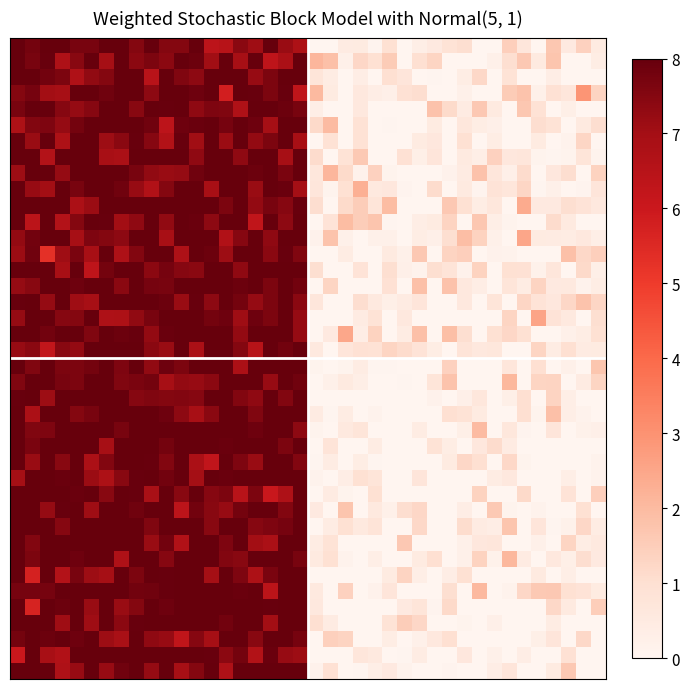

Reading left to right, what are all the values shown in this chart?

row_0: 8.0	7.8	8.0	8.0	7.7	7.7	8.0	8.0	7.5	8.0	7.5	7.5	8.0	6.4	6.5	7.4	7.1	8.0	7.2	6.8	0.0	0.0	0.4	0.5	0.1	0.9	0.0	0.3	0.5	0.9	1.0	0.0	0.0	1.5	0.7	0.0	1.7	0.5	1.4	0.5
row_1: 8.0	7.7	7.9	6.7	7.5	8.0	7.0	8.0	7.4	7.7	7.4	8.0	7.9	7.0	8.0	6.9	8.0	6.3	6.8	8.0	2.1	1.8	0.2	1.2	1.0	1.5	0.0	1.0	1.3	0.0	0.0	0.0	0.2	1.0	1.6	0.5	1.7	0.0	0.0	0.4
row_2: 8.0	8.0	7.8	7.6	6.7	7.3	7.5	8.0	8.0	6.5	8.0	7.6	7.3	8.0	8.0	8.0	7.2	7.6	8.0	8.0	0.8	0.4	0.0	0.4	0.0	1.0	0.7	0.0	0.0	0.0	0.4	1.2	0.0	0.8	0.0	0.0	0.4	0.0	0.0	0.0
row_3: 7.5	7.7	7.0	6.9	8.0	8.0	7.8	8.0	8.0	7.4	8.0	8.0	7.9	8.0	5.8	8.0	8.0	7.6	8.0	6.3	2.0	0.5	0.0	0.6	0.4	0.3	0.9	1.1	0.0	0.0	0.2	0.0	0.0	1.5	1.8	0.2	0.9	0.7	2.9	1.3
row_4: 7.7	8.0	8.0	7.5	7.2	7.5	8.0	8.0	7.5	8.0	8.0	8.0	7.3	7.6	7.6	6.7	8.0	8.0	7.9	7.7	0.3	0.0	0.0	0.6	0.0	0.0	0.0	0.0	1.8	1.2	0.4	1.6	0.5	0.0	1.7	0.9	0.0	0.3	0.0	0.0
row_5: 6.8	7.6	7.6	7.2	7.8	8.0	8.0	8.0	8.0	7.8	6.4	7.9	7.9	8.0	7.7	8.0	7.9	7.0	8.0	8.0	1.2	2.0	0.0	0.9	0.0	0.1	0.0	0.0	0.5	0.0	0.7	0.4	0.3	0.0	0.0	1.0	0.8	0.0	0.5	1.0
row_6: 8.0	7.2	8.0	6.8	8.0	8.0	7.1	7.4	8.0	7.5	6.6	7.9	7.0	8.0	7.2	8.0	7.3	7.6	8.0	6.9	0.0	0.9	0.0	0.9	0.0	0.0	0.0	0.5	0.7	0.0	1.0	0.0	0.4	0.0	0.0	0.5	0.0	0.1	1.3	0.0
row_7: 8.0	8.0	6.6	8.0	8.0	8.0	6.9	6.8	8.0	8.0	8.0	8.0	7.3	8.0	8.0	7.3	8.0	8.0	6.9	8.0	1.1	0.0	0.9	1.6	0.0	0.0	0.9	0.3	0.7	0.0	0.5	0.3	1.4	0.6	0.7	0.1	0.1	0.1	0.8	0.1
row_8: 7.1	8.0	8.0	7.2	8.0	8.0	8.0	8.0	7.7	7.3	7.2	7.2	7.8	8.0	8.0	8.0	7.9	8.0	7.7	8.0	0.7	2.1	1.1	0.2	1.4	0.1	0.0	0.0	0.0	0.2	0.5	1.8	0.7	0.3	1.1	0.0	0.6	1.1	0.0	1.4
row_9: 8.0	7.2	7.0	8.0	7.7	8.0	8.0	7.8	7.2	6.7	7.5	8.0	8.0	6.9	8.0	8.0	7.2	8.0	7.9	7.0	0.7	0.1	1.0	2.3	0.6	0.6	0.1	0.0	1.1	0.0	0.5	0.1	0.8	0.7	1.3	0.0	0.2	0.0	0.1	0.7
row_10: 8.0	8.0	8.0	8.0	6.8	7.1	8.0	8.0	8.0	8.0	8.0	8.0	8.0	8.0	7.6	8.0	7.3	7.7	7.5	8.0	1.1	0.0	1.1	1.5	0.8	1.9	0.0	0.0	0.0	1.6	1.0	0.4	0.7	0.0	2.4	0.5	0.5	1.0	0.8	0.6
row_11: 8.0	6.4	8.0	6.6	7.5	8.0	7.9	7.0	7.3	8.0	7.3	8.0	7.9	7.4	8.0	8.0	6.3	8.0	7.4	8.0	0.0	0.8	2.0	1.5	1.7	0.0	0.0	0.3	0.5	1.3	0.0	1.7	0.3	0.1	0.0	0.0	1.1	0.5	0.0	0.0
row_12: 7.3	7.8	8.0	8.0	6.9	7.6	7.5	7.4	8.0	8.0	6.9	8.0	8.0	8.0	6.7	7.5	8.0	7.3	8.0	8.0	0.2	1.8	0.2	0.0	0.2	0.2	0.0	0.4	0.3	1.0	1.9	1.3	0.2	0.0	2.5	0.5	0.5	0.4	0.6	0.3
row_13: 7.1	7.8	5.3	7.1	7.7	6.9	8.0	6.7	7.5	8.0	8.0	6.7	8.0	7.9	7.1	8.0	8.0	7.4	7.9	7.6	0.0	0.0	0.4	0.0	0.0	0.5	0.2	1.6	0.0	1.3	1.4	0.0	0.2	0.1	0.0	0.0	0.0	1.8	1.2	1.5
row_14: 8.0	8.0	8.0	6.9	8.0	6.3	7.8	8.0	8.0	7.4	7.7	7.5	7.4	8.0	8.0	7.3	8.0	8.0	8.0	8.0	1.0	0.0	0.0	0.8	0.0	1.0	0.3	0.1	1.0	0.8	0.2	1.4	0.0	0.9	0.9	0.2	0.7	0.0	1.2	0.3
row_15: 7.2	7.4	8.0	8.0	7.9	8.0	8.0	7.4	8.0	7.7	7.7	8.0	8.0	8.0	8.0	7.9	8.0	7.6	8.0	7.8	0.0	1.3	0.0	0.0	0.0	0.9	0.0	1.8	0.0	1.8	0.6	0.4	0.0	0.8	0.4	1.3	0.5	0.6	0.2	0.4
row_16: 8.0	8.0	7.2	8.0	7.1	6.9	8.0	8.0	8.0	8.0	7.9	7.2	7.9	7.3	8.0	7.8	7.2	7.6	8.0	7.4	0.7	0.0	0.0	1.0	0.6	0.3	0.5	0.7	0.0	0.0	0.6	0.0	0.8	0.0	1.3	0.8	0.7	1.2	1.8	1.3
row_17: 7.2	8.0	8.0	7.5	7.5	8.0	6.7	6.8	7.3	7.7	8.0	8.0	8.0	7.8	7.9	7.1	7.9	7.7	8.0	7.2	0.0	0.0	0.0	0.5	0.9	0.0	0.6	0.0	0.0	0.0	0.0	0.0	0.0	1.3	0.0	2.6	0.8	0.6	0.0	1.0
row_18: 8.0	8.0	7.8	8.0	8.0	7.6	8.0	7.9	8.0	7.3	7.9	8.0	8.0	8.0	8.0	7.3	8.0	8.0	8.0	7.2	0.0	0.5	2.5	0.4	1.4	0.0	0.4	1.9	0.0	1.9	1.0	0.0	1.0	1.2	0.9	0.0	0.0	0.2	0.4	0.9
row_19: 7.2	7.4	6.2	7.5	7.3	8.0	8.0	8.0	8.0	7.4	7.2	8.0	6.8	8.0	8.0	7.5	6.5	8.0	7.8	8.0	0.6	0.0	0.7	0.9	0.9	1.3	1.1	0.8	0.4	0.0	0.8	0.6	0.7	0.0	0.0	1.3	0.4	1.0	0.5	0.5
row_20: 8.0	7.6	8.0	7.6	7.7	7.8	8.0	7.6	8.0	7.3	7.9	7.6	8.0	8.0	8.0	6.8	8.0	8.0	8.0	8.0	0.1	0.0	0.1	0.4	0.0	0.0	0.0	0.0	0.0	1.4	0.0	0.0	0.0	0.7	0.0	1.0	0.0	0.2	0.0	1.7
row_21: 7.6	8.0	8.0	7.7	7.6	8.0	8.0	7.6	7.7	7.8	6.9	7.3	7.2	7.4	8.0	8.0	8.0	7.2	8.0	7.8	0.0	0.2	0.5	0.3	0.0	0.0	0.0	0.0	0.8	1.8	0.0	0.0	0.0	2.1	0.0	1.3	1.3	0.0	0.5	1.3
row_22: 8.0	8.0	7.1	8.0	8.0	8.0	8.0	8.0	7.5	7.6	7.5	7.6	7.5	8.0	8.0	7.5	7.3	8.0	7.6	8.0	0.0	0.0	0.0	0.0	0.0	0.0	0.0	0.0	0.2	0.0	0.3	0.7	0.0	0.3	1.0	0.0	1.3	0.3	0.0	0.0
row_23: 8.0	6.8	8.0	8.0	7.5	7.7	8.0	8.0	8.0	8.0	7.9	7.4	6.9	7.4	8.0	8.0	7.6	8.0	8.0	8.0	0.4	0.1	0.4	0.0	0.1	0.0	0.0	0.0	0.0	1.0	0.9	0.5	0.0	0.0	1.0	0.1	1.9	0.3	0.2	0.0
row_24: 8.0	7.6	7.6	8.0	8.0	8.0	8.0	7.7	8.0	8.0	8.0	8.0	8.0	8.0	8.0	8.0	7.9	8.0	8.0	7.3	0.1	0.0	0.6	0.8	0.0	0.0	0.0	0.4	0.0	0.0	0.3	2.0	0.0	0.7	0.1	0.0	0.7	0.0	0.2	0.3
row_25: 8.0	7.7	8.0	8.0	8.0	8.0	6.9	8.0	8.0	8.0	7.8	8.0	8.0	8.0	7.9	8.0	8.0	8.0	7.6	8.0	0.0	0.8	0.0	0.0	0.4	0.0	0.0	0.0	0.9	0.4	0.0	0.7	1.1	0.4	0.0	0.0	0.0	0.0	0.0	0.0
row_26: 8.0	7.2	8.0	7.4	8.0	6.8	7.6	8.0	8.0	7.9	7.6	8.0	6.8	6.2	8.0	7.6	7.2	8.0	8.0	7.5	0.0	0.4	0.0	0.4	0.1	0.0	0.0	0.0	0.0	0.5	1.2	1.0	0.0	1.2	0.1	0.0	0.0	0.0	0.0	0.1
row_27: 7.0	8.0	8.0	7.9	8.0	7.1	6.8	7.4	8.0	8.0	7.8	8.0	7.0	8.0	7.9	8.0	8.0	8.0	8.0	8.0	0.1	0.0	0.3	1.0	0.8	0.0	0.0	0.7	0.0	0.0	0.0	0.0	0.4	0.6	0.0	0.0	0.0	0.3	0.0	0.1
row_28: 8.0	8.0	8.0	8.0	7.9	8.0	7.5	8.0	8.0	6.9	8.0	7.5	8.0	7.5	7.6	6.5	7.6	6.1	6.7	8.0	0.0	0.5	0.1	0.0	1.0	0.0	0.0	0.0	0.0	0.0	0.0	1.4	0.0	0.0	1.2	0.0	0.0	0.8	0.0	1.5
row_29: 8.0	8.0	7.2	8.0	8.0	7.1	8.0	8.0	7.8	8.0	8.0	6.4	7.8	7.5	7.2	7.8	8.0	8.0	7.5	8.0	0.5	0.0	1.7	0.0	0.6	0.2	1.0	1.2	0.0	0.0	0.4	0.0	1.6	0.1	0.0	0.1	0.0	0.0	1.0	0.0
row_30: 8.0	8.0	8.0	7.5	8.0	8.0	8.0	8.0	8.0	7.6	8.0	8.0	8.0	7.4	8.0	8.0	7.5	7.6	7.7	8.0	0.0	0.4	0.9	0.6	0.8	0.0	0.0	1.2	0.0	0.0	1.1	0.4	0.4	1.7	0.0	0.7	0.0	0.2	1.2	0.4
row_31: 8.0	7.5	8.0	8.0	8.0	8.0	8.0	8.0	8.0	7.2	7.8	6.7	8.0	8.0	7.6	8.0	7.0	6.8	8.0	8.0	0.4	0.9	0.0	0.0	0.0	0.0	1.6	0.0	0.0	0.0	0.2	0.7	0.7	0.0	0.0	0.2	0.0	1.3	0.4	0.6
row_32: 8.0	7.6	8.0	8.0	7.9	8.0	8.0	6.7	8.0	8.0	7.5	8.0	8.0	8.0	7.6	7.5	8.0	8.0	8.0	7.7	0.5	0.9	0.1	0.0	0.3	0.0	0.0	0.5	1.0	0.0	0.2	1.4	0.2	2.1	0.5	0.0	0.6	0.3	1.0	0.5
row_33: 8.0	5.7	8.0	6.6	7.7	7.1	7.0	8.0	7.6	8.0	8.0	8.0	8.0	7.0	8.0	7.6	6.8	7.7	8.0	8.0	0.0	0.0	0.0	0.0	0.0	0.5	1.3	0.3	0.0	0.4	1.0	0.0	0.0	0.0	0.0	0.5	0.0	0.3	0.0	0.0
row_34: 7.7	7.7	7.7	8.0	8.0	8.0	8.0	8.0	7.8	7.8	7.9	8.0	8.0	8.0	8.0	7.9	8.0	6.4	8.0	8.0	0.6	0.0	1.4	0.0	0.2	0.7	0.0	0.0	0.0	1.0	0.0	2.0	0.0	0.1	1.2	1.6	1.6	1.0	0.8	0.5
row_35: 8.0	5.7	8.0	7.9	8.0	7.2	8.0	7.2	7.5	8.0	7.8	8.0	8.0	8.0	8.0	8.0	8.0	8.0	8.0	8.0	0.6	0.0	0.0	0.0	0.0	0.0	0.6	0.8	0.1	1.2	0.0	0.0	0.0	0.0	0.0	0.0	1.2	0.5	0.0	1.5
row_36: 8.0	8.0	8.0	7.1	8.0	7.1	8.0	7.4	7.9	8.0	8.0	8.0	8.0	8.0	7.8	8.0	8.0	7.0	8.0	8.0	1.0	0.5	0.0	0.0	0.0	0.9	1.5	1.2	0.0	0.0	0.1	0.0	0.3	0.0	0.0	0.0	0.4	0.0	0.0	0.0
row_37: 7.8	8.0	7.9	8.0	7.9	8.0	7.1	6.8	8.0	7.3	7.2	6.3	7.5	6.9	8.0	8.0	7.4	8.0	8.0	7.7	0.0	1.4	1.3	0.0	0.0	0.4	0.0	0.2	0.6	1.0	0.0	0.0	0.0	0.0	0.0	0.3	0.7	0.0	1.2	0.0
row_38: 6.0	8.0	6.9	6.7	8.0	8.0	8.0	8.0	8.0	8.0	8.0	8.0	8.0	7.9	7.4	7.8	6.6	7.9	7.2	7.1	0.0	0.0	0.0	0.7	0.6	0.0	0.1	0.4	0.0	0.0	0.6	0.0	0.2	0.0	0.4	0.0	0.0	0.9	0.0	0.0
row_39: 8.0	8.0	8.0	6.7	7.2	8.0	7.2	7.8	8.0	7.2	8.0	6.9	7.5	8.0	6.7	8.0	8.0	8.0	8.0	8.0	0.2	0.9	0.0	0.0	0.3	0.6	0.1	0.0	0.0	0.1	0.0	0.0	0.3	0.7	0.0	0.0	0.5	1.6	0.0	0.0